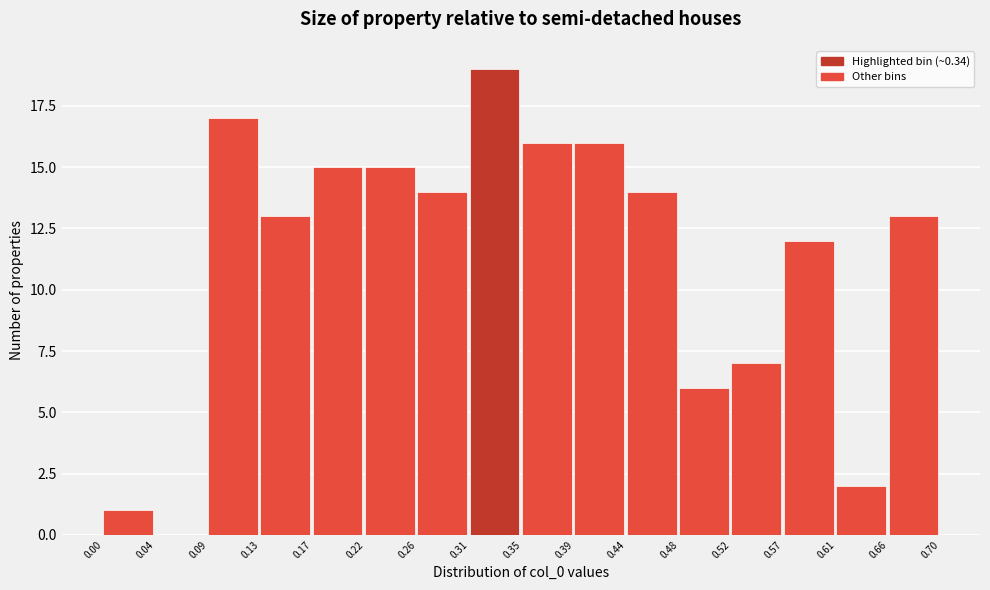

Reading left to right, list every bar in this chart as the range it spans on the x-axis followed by its height. The values are not printed on the chart, so give them approximately, as read against the axis.

0.00 to 0.04: 1
0.04 to 0.09: 0
0.09 to 0.13: 17
0.13 to 0.17: 13
0.17 to 0.22: 15
0.22 to 0.26: 15
0.26 to 0.31: 14
0.31 to 0.35: 19
0.35 to 0.39: 16
0.39 to 0.44: 16
0.44 to 0.48: 14
0.48 to 0.52: 6
0.52 to 0.57: 7
0.57 to 0.61: 12
0.61 to 0.66: 2
0.66 to 0.70: 13